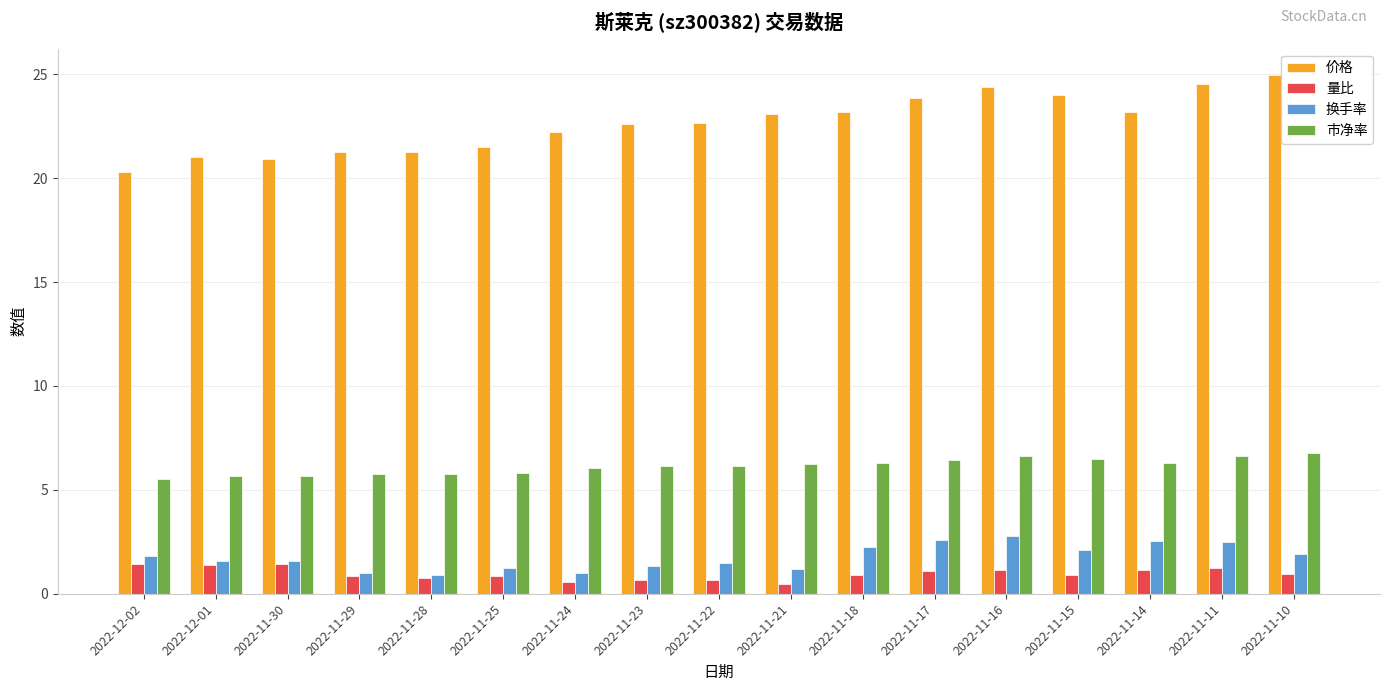

How many bars are there in total?

68